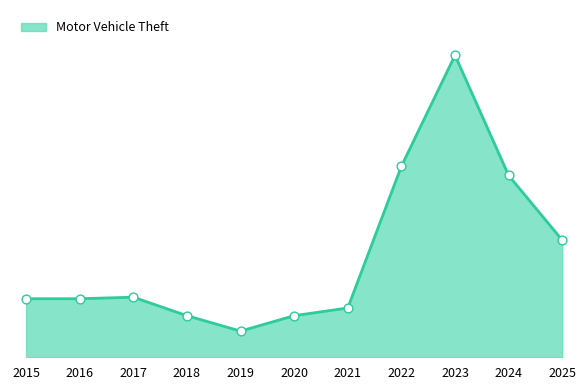

What is the change in value from 2023 to 2024?

-78